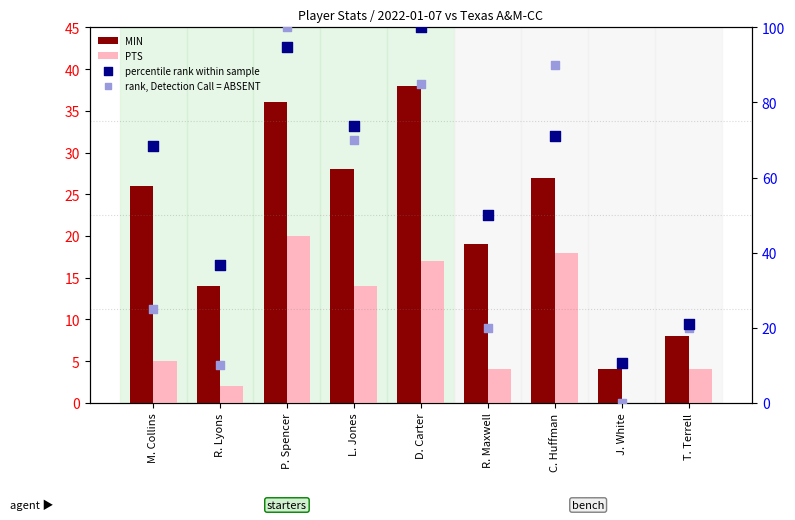

Which series contains the lowest Y value?

PTS